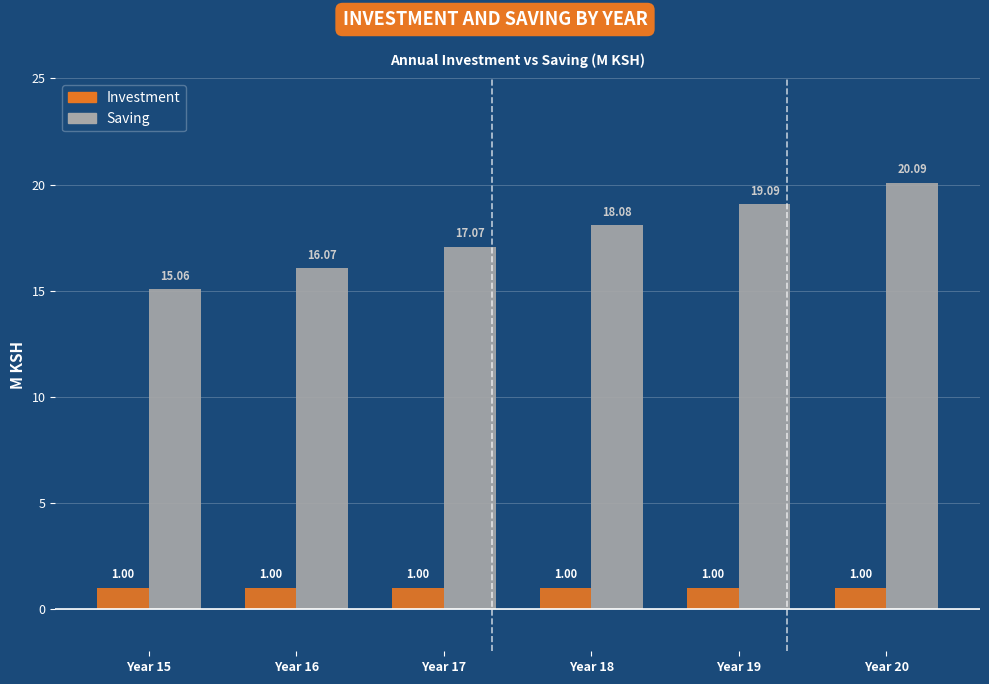

How many categories are shown in the chart?

6